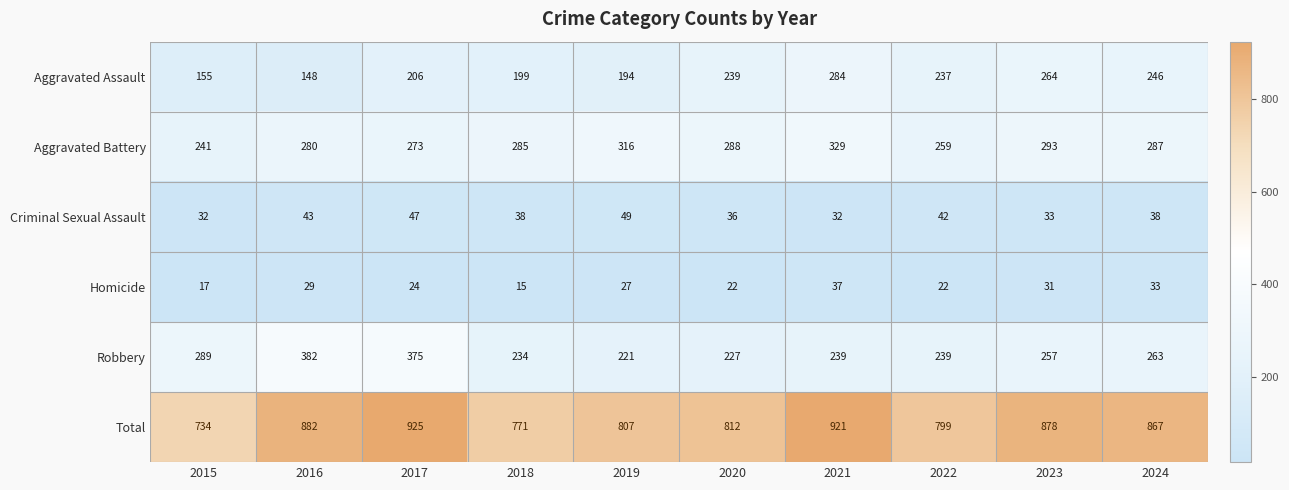

At 2020, list the series in order from largest to smallest.

Total, Aggravated Battery, Aggravated Assault, Robbery, Criminal Sexual Assault, Homicide